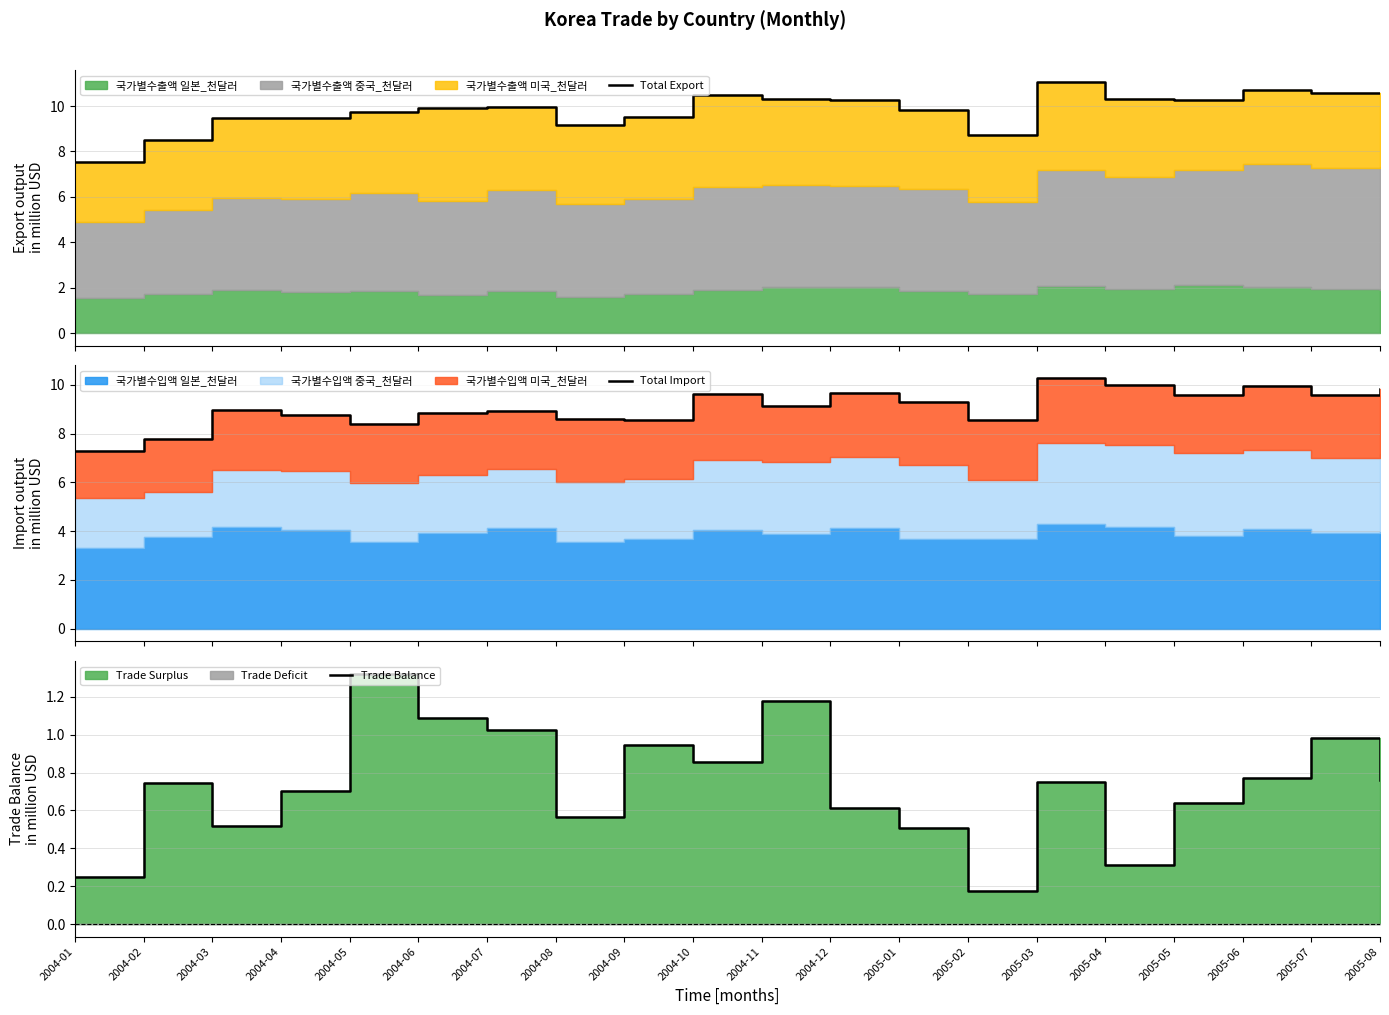

Read the Total Export value at 2004-09.

9.5